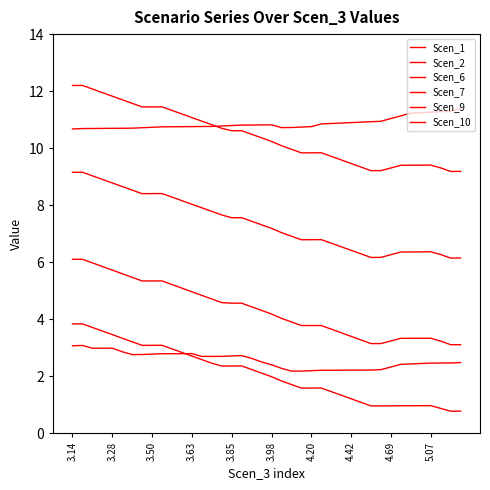

In Scen_7, how many points are lower than both neighbors (excluding endpoints)?

5